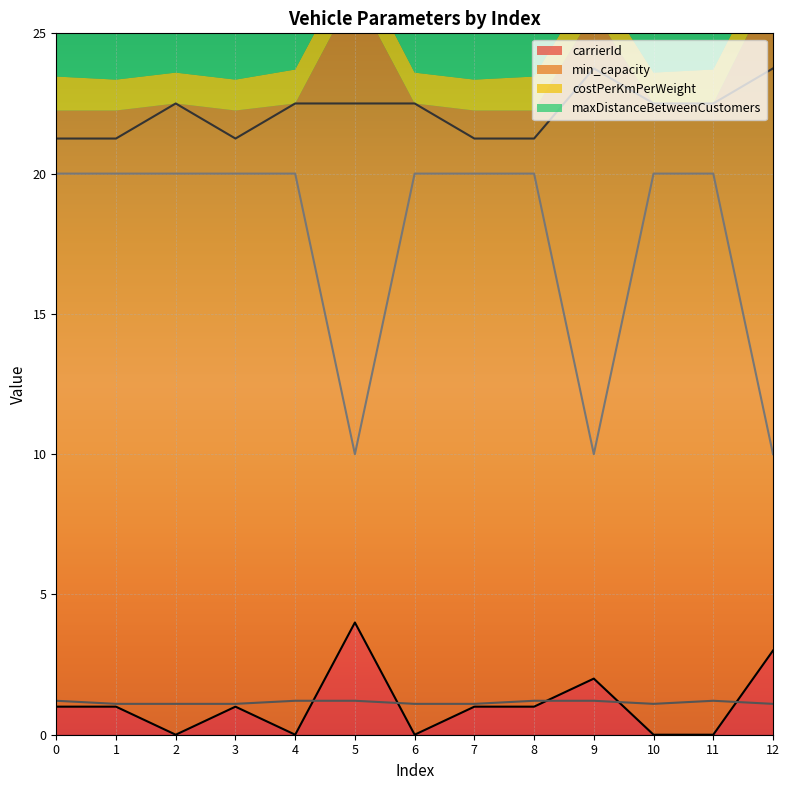

What is the value of the carrierId point at the 4th from the left?

1.0